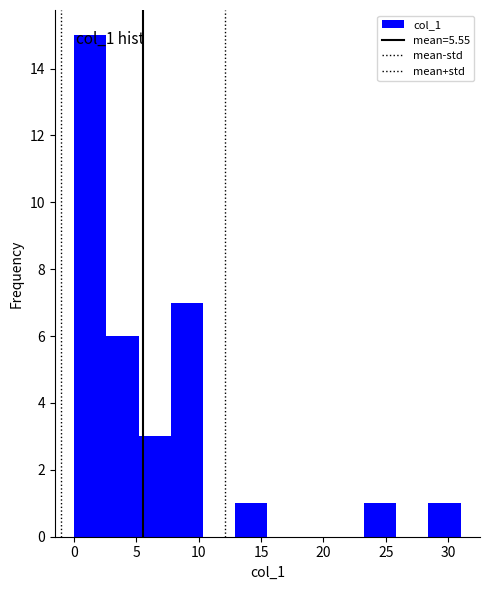

How tall is the bar that spans 28.5 to 31.0 on the x-axis? Neither the bar edges nor the heights are printed on the chart, so give them approximately, as read against the axes.

1